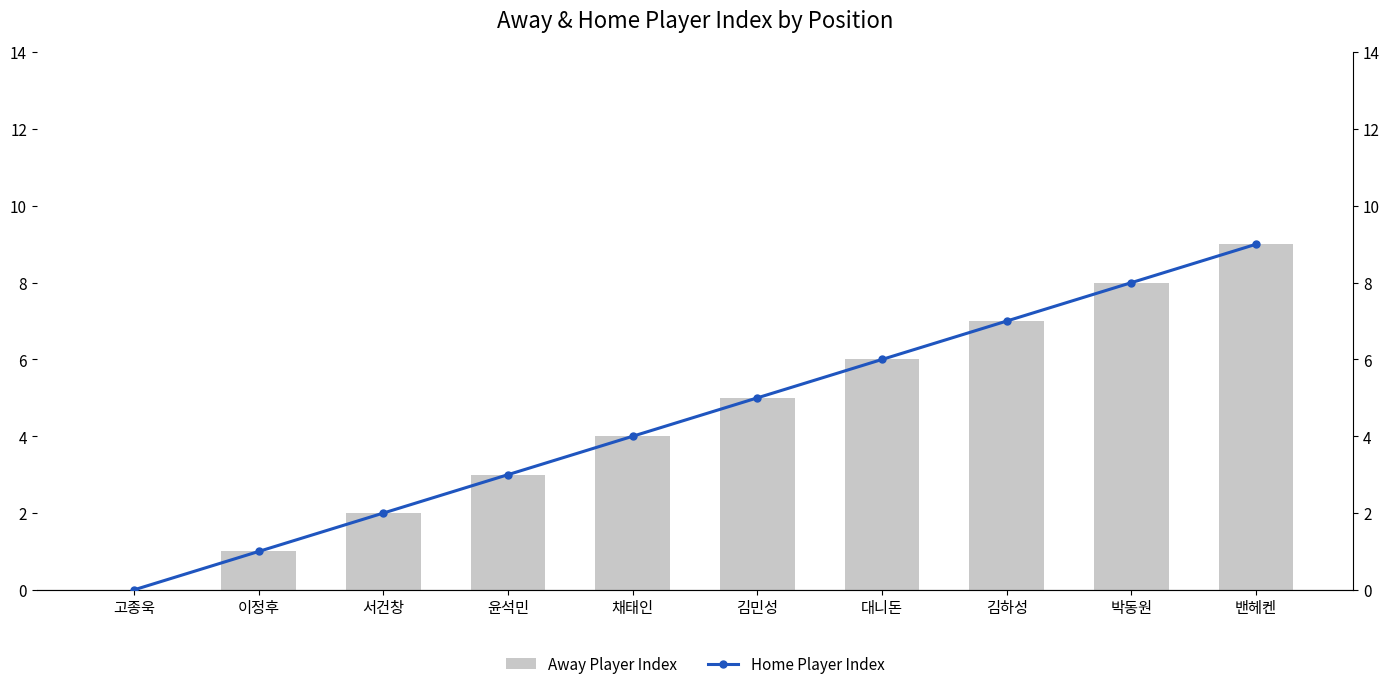

Rank the series by their maximum value, from highest to lowest.

Away Player Index, Home Player Index